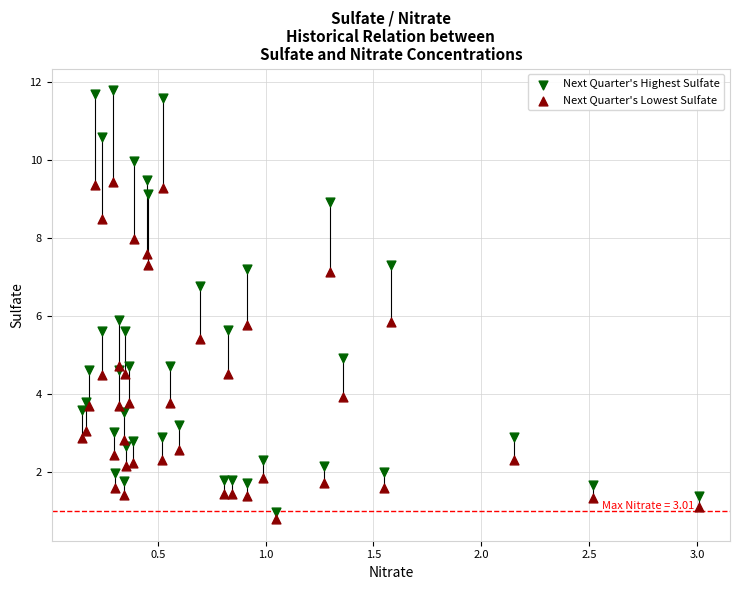

Which series reaches the maximum Y coordinate?

Next Quarter's Highest Sulfate